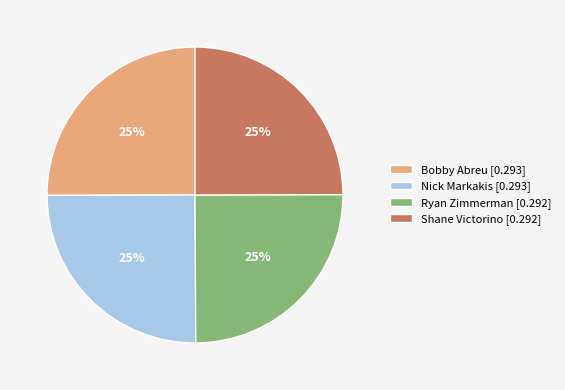

The Shane Victorino slice represents 25% of the pie. True or false?

True